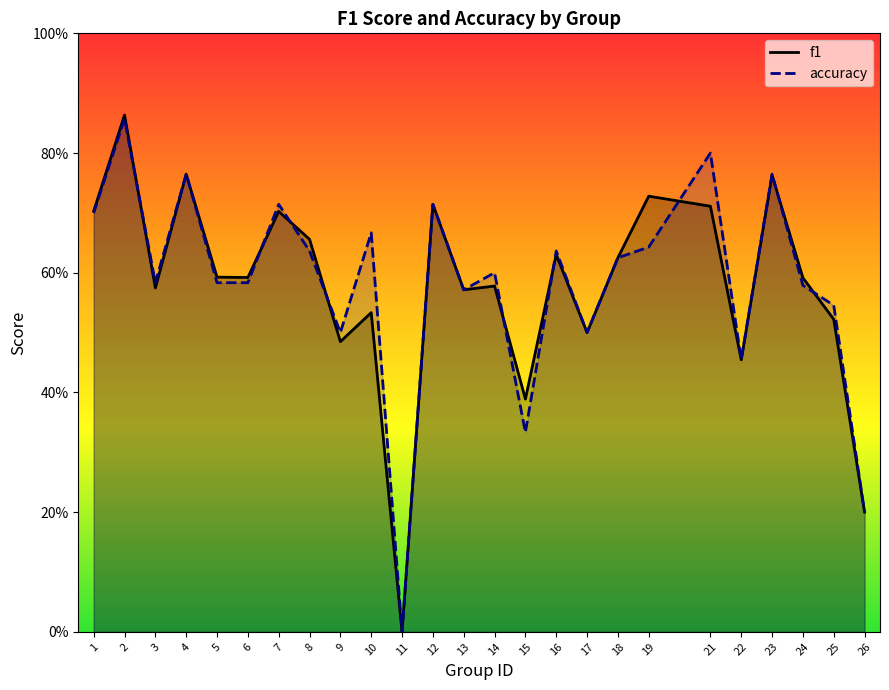

True or false: accuracy has more than 1 points higher than both neighbors.

True